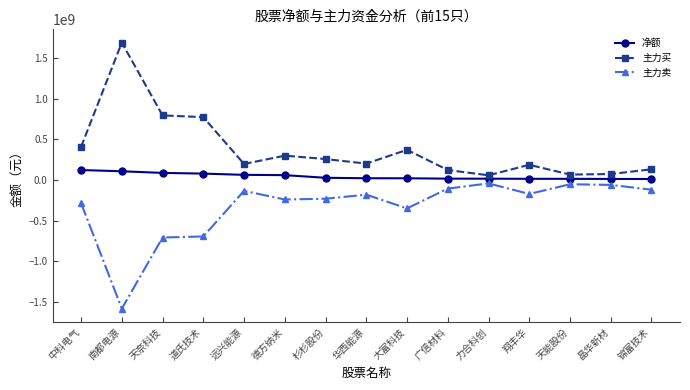

Which series has the largest range (max minus min)?

主力买